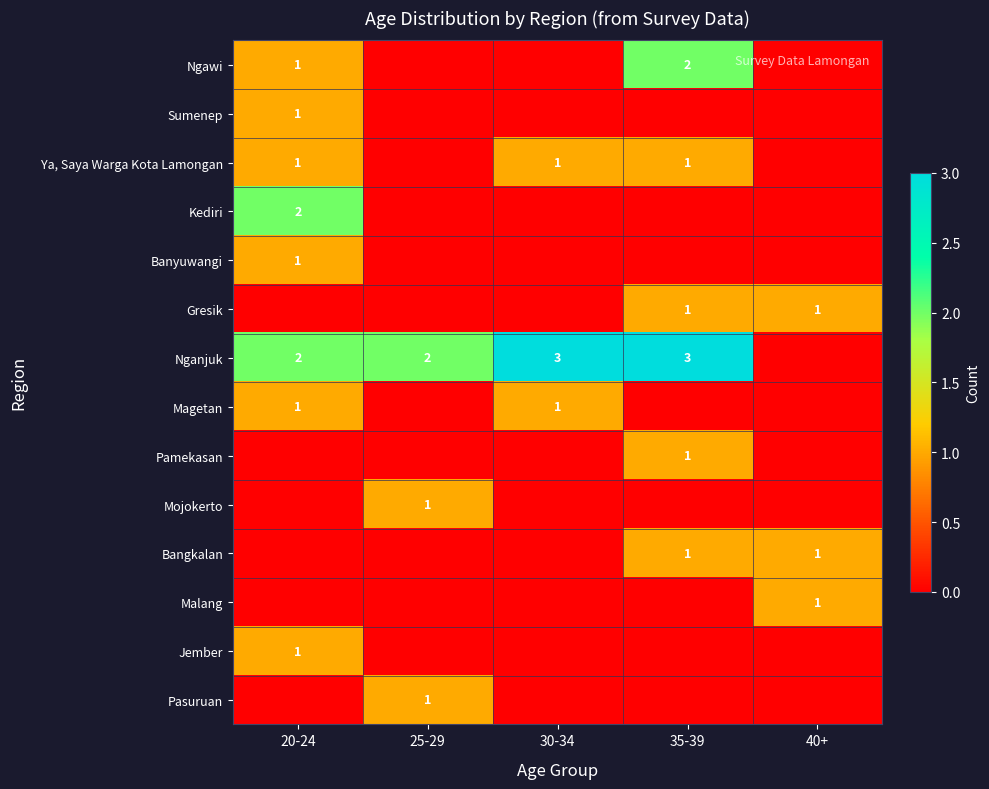

True or false: Ngawi has a value of 3 at 35-39.

False